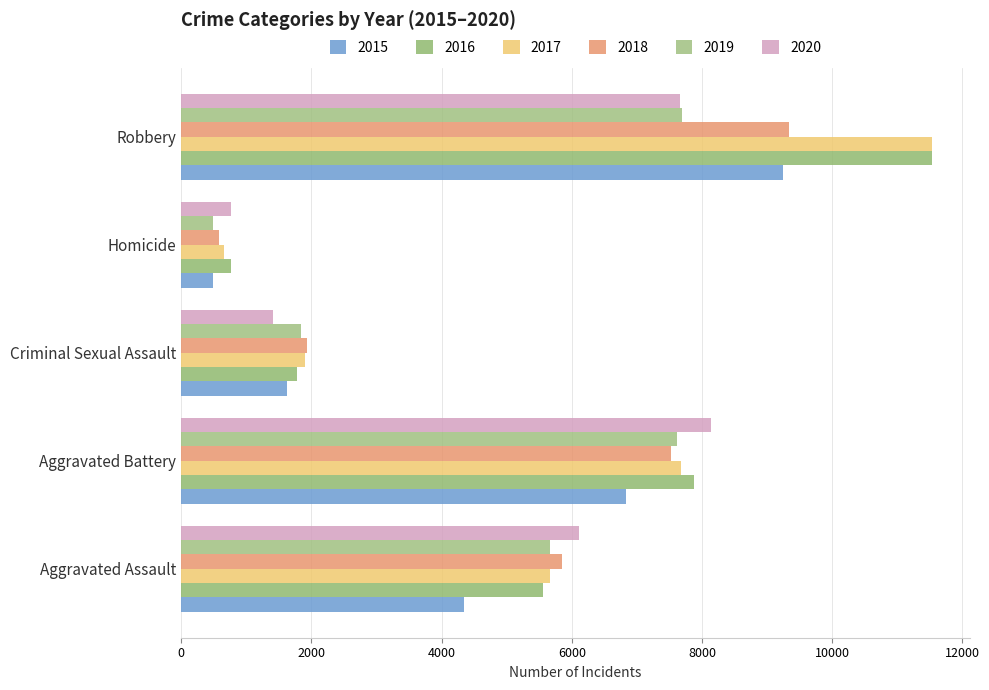

How many data points does each series have?

5